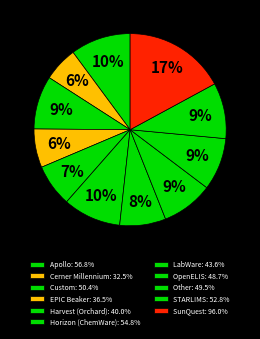

Count the number of slices in the pie.

11